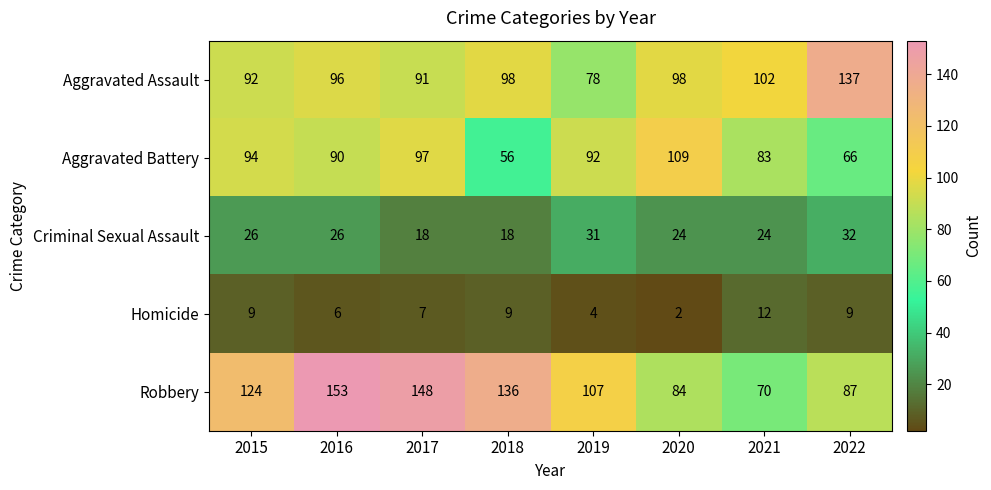

What is the total value across all series at 2019?

312